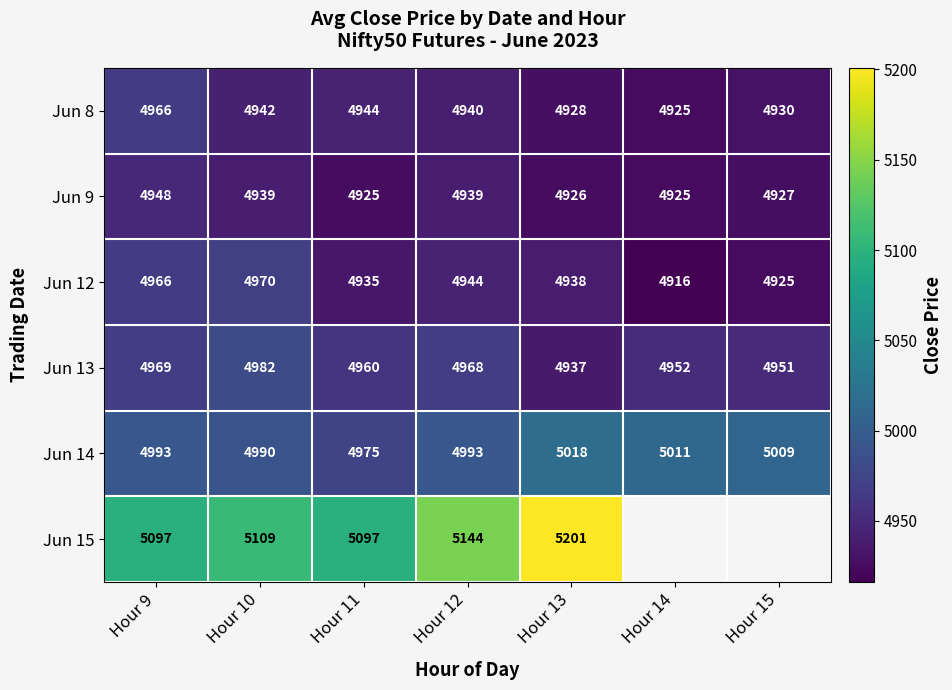

What is the spread (max minus min) of values at Hour 12?

205